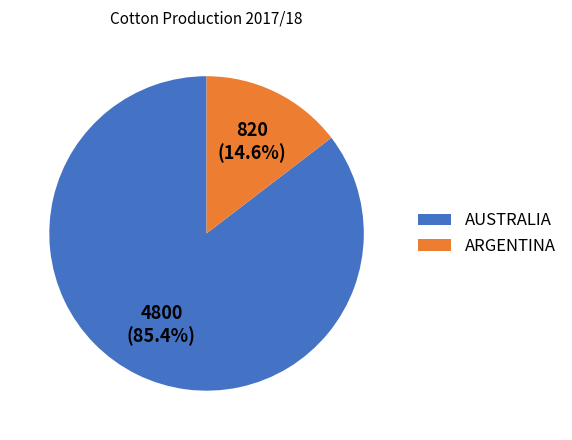

Which has a higher value, AUSTRALIA or ARGENTINA?

AUSTRALIA